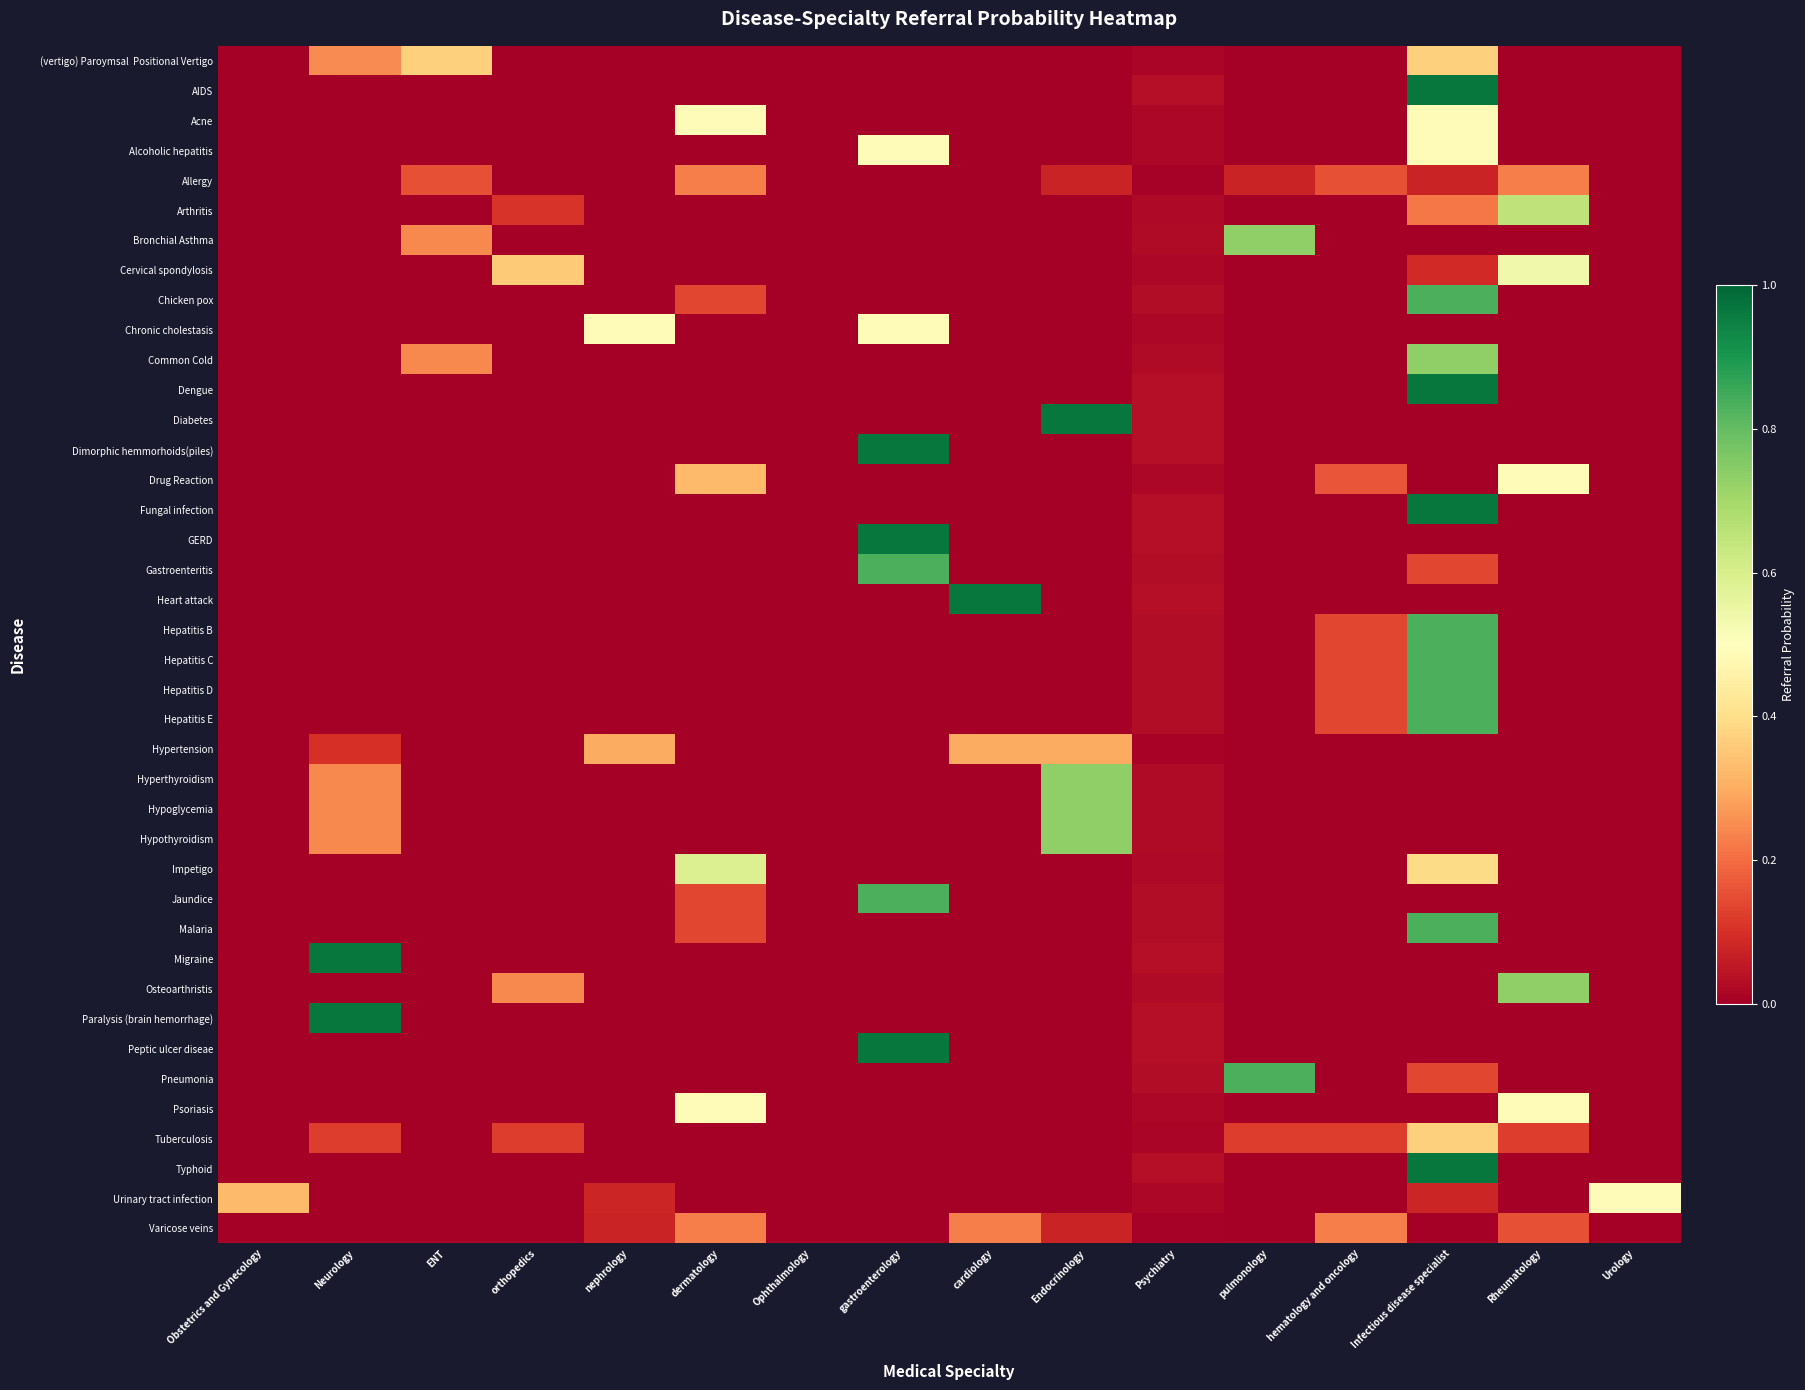

Between ENT and pulmonology, which series saw the biggest shift?

Pneumonia